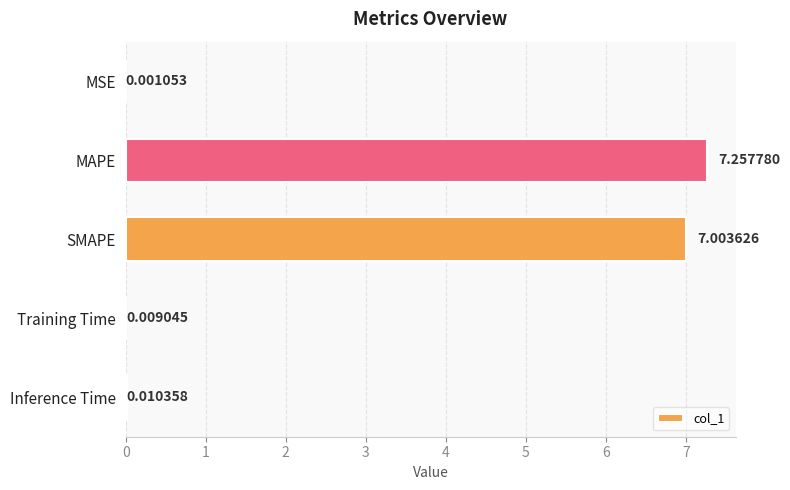

Which label corresponds to the largest value in the chart?

MAPE